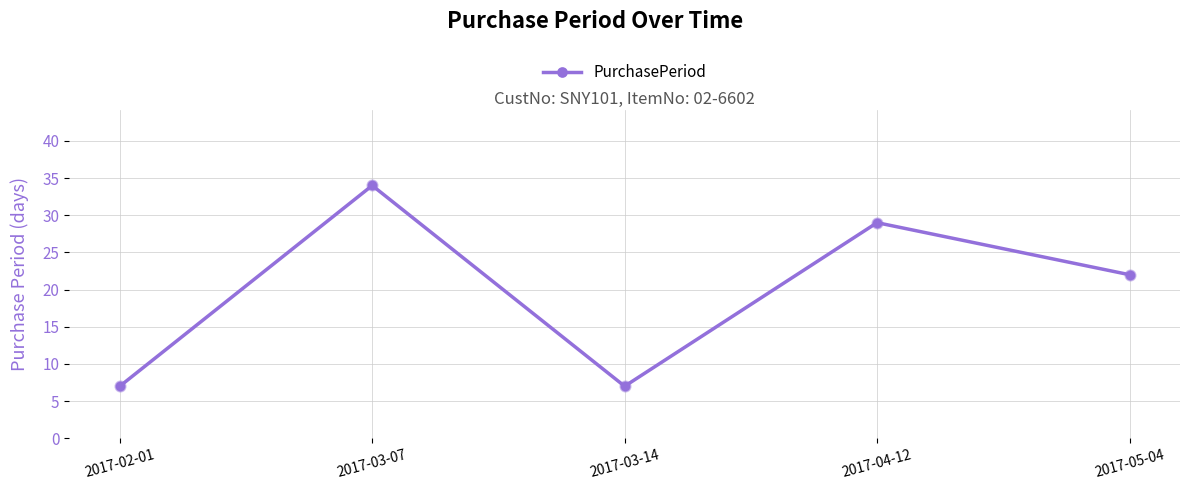

What is the ratio of the value at 2017-04-12 to the value at 2017-03-07?

0.9